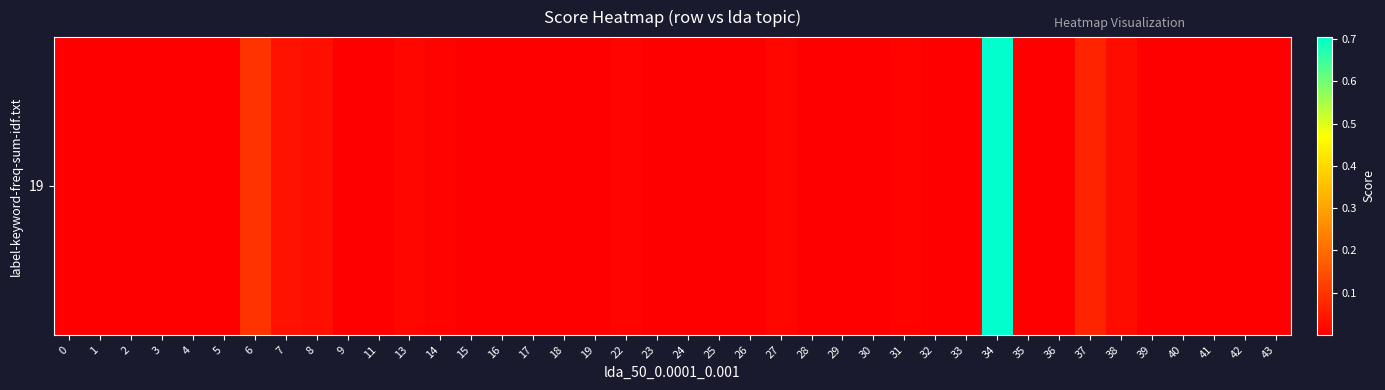

List the labels in order of value, smallest first.

28, 17, 23, 25, 19, 29, 4, 32, 15, 11, 24, 39, 41, 9, 40, 5, 0, 26, 1, 33, 30, 35, 43, 3, 42, 2, 16, 36, 18, 14, 31, 22, 27, 13, 38, 8, 7, 37, 6, 34